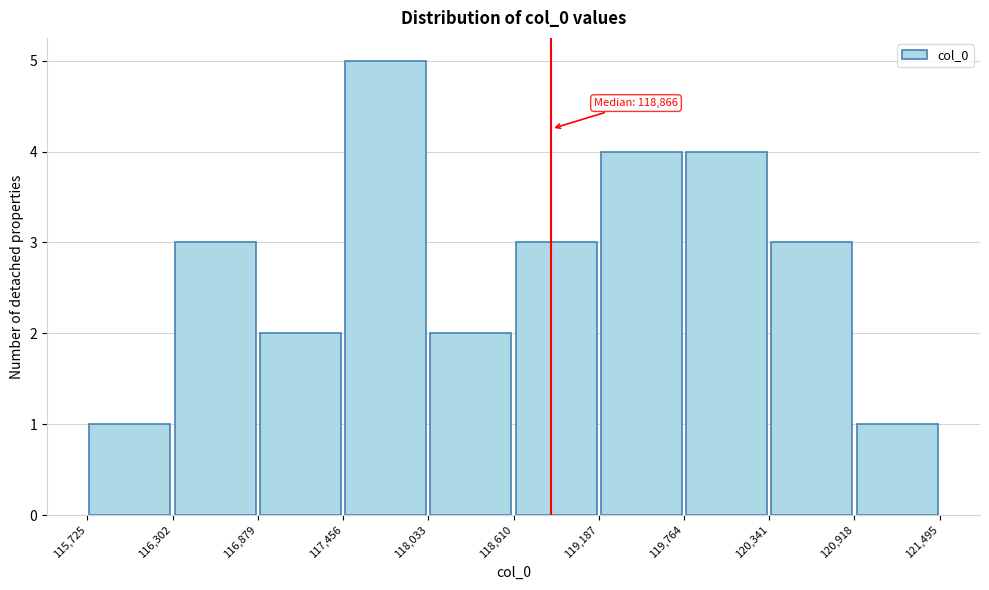

Over which range of the x-axis is the bar tallest?

117,456 to 118,033